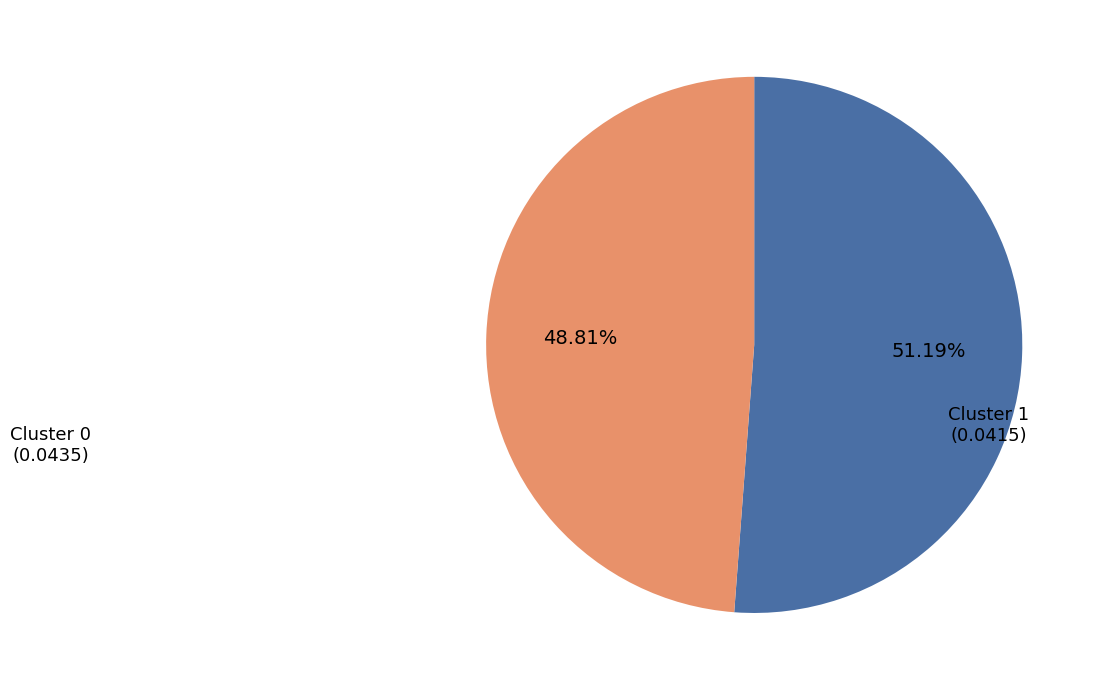

To the nearest percent, what is the combined percentage of Cluster 0 and Cluster 1?

100%